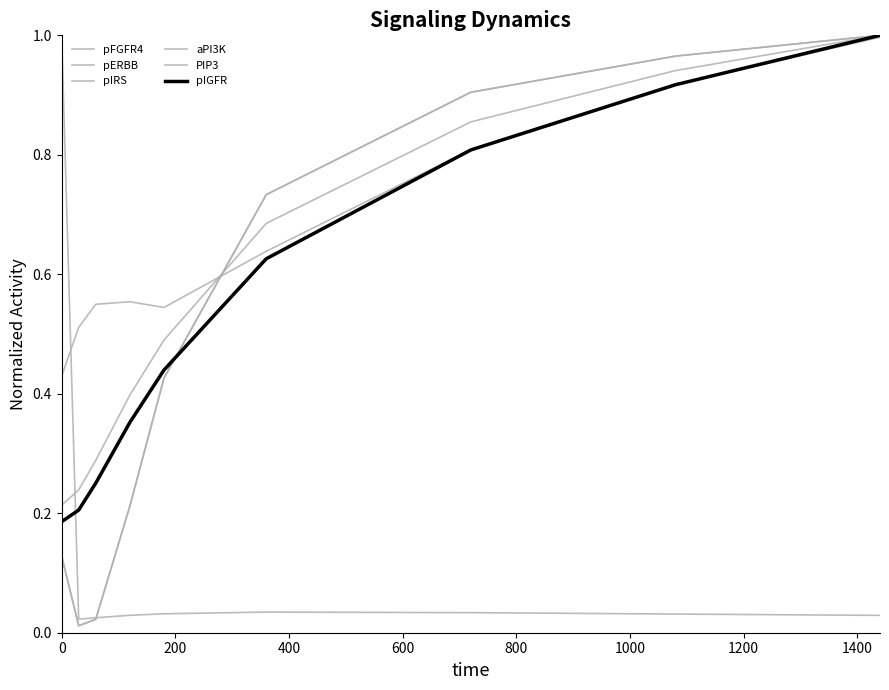

Does the chart display data point markers on the line(s)?

No